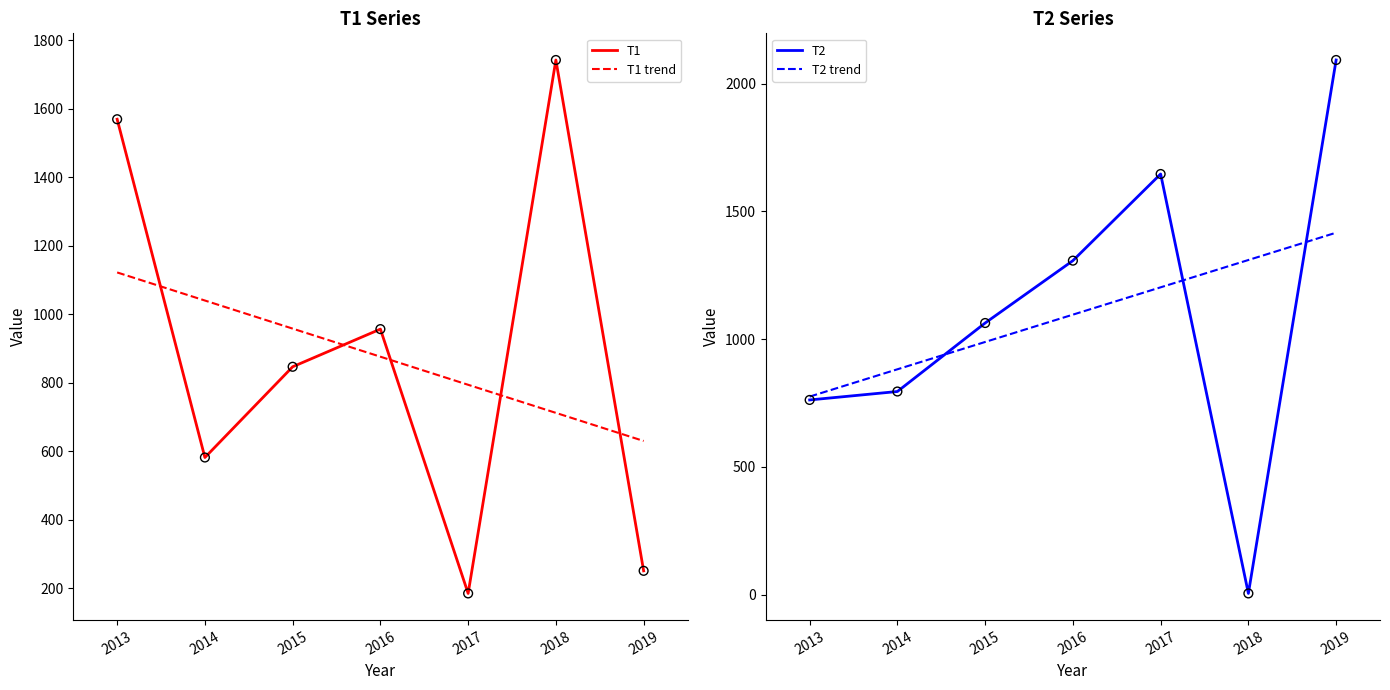

Which series has the largest total across all categories?

T2